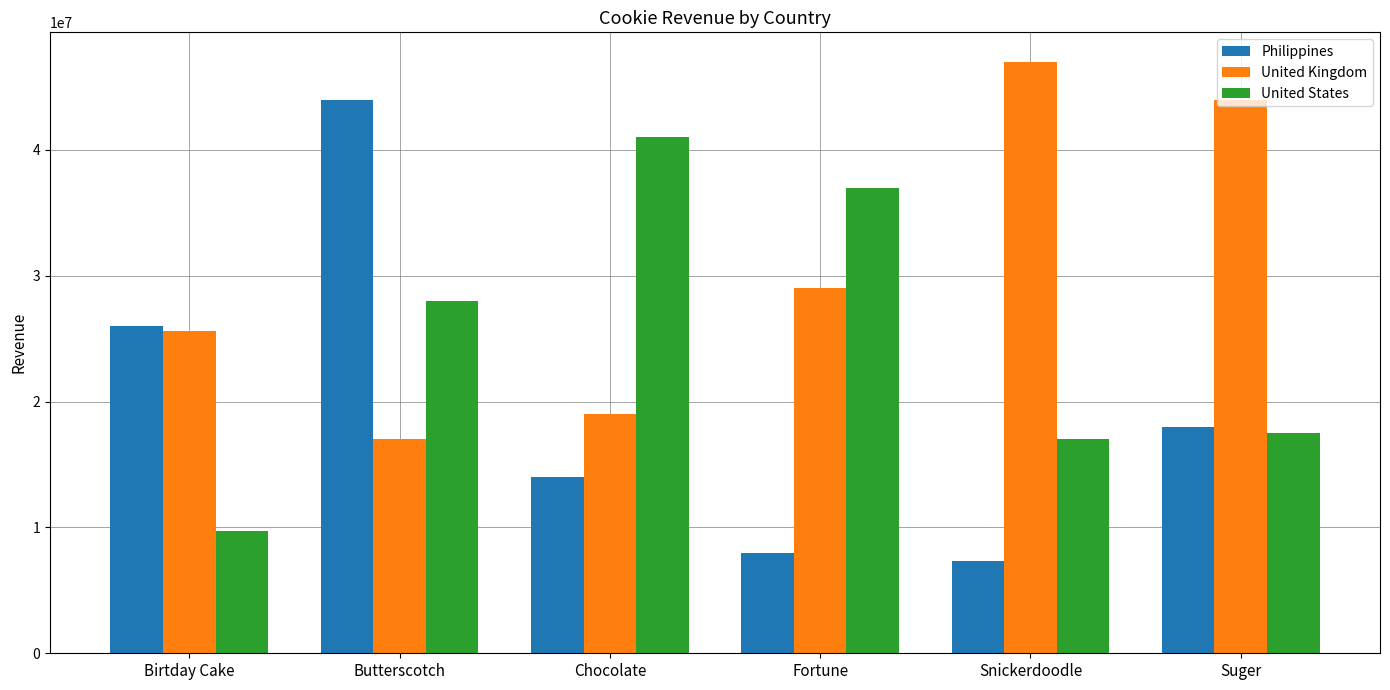

What is the total value across all series at Fortune?

74000000